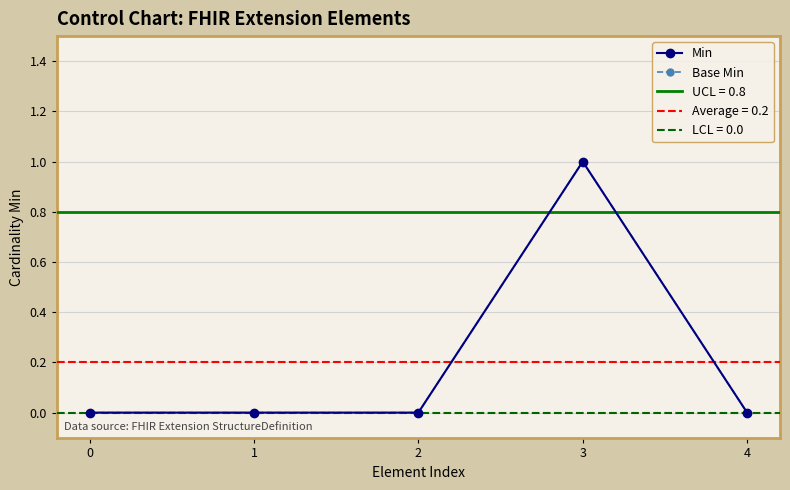

At which label does Base Min reach its peak?

3